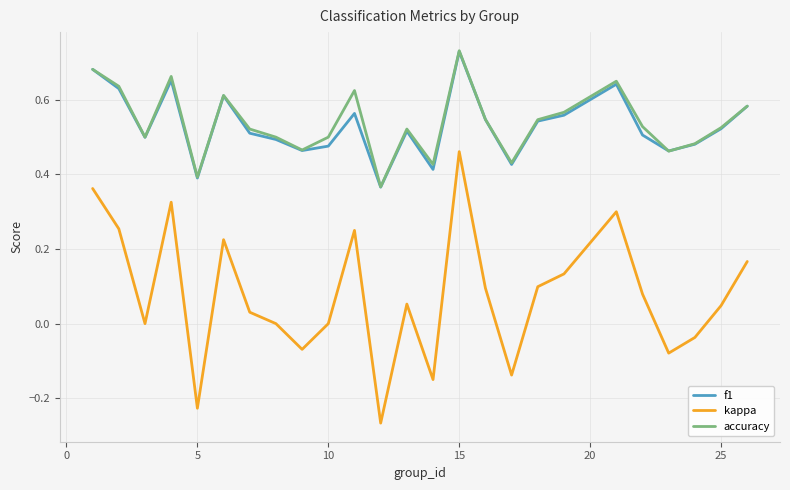

True or false: accuracy and kappa cross at least once.

False